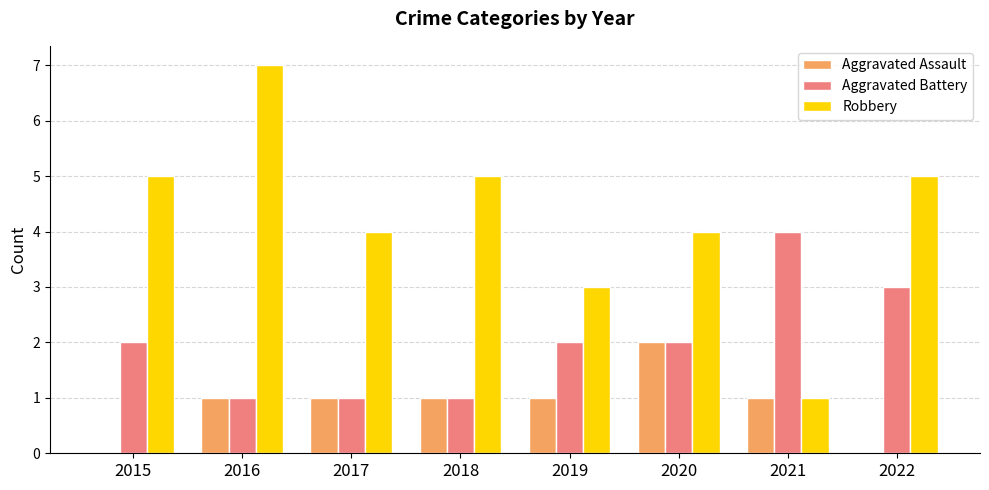

Between 2016 and 2018, which series saw the biggest shift?

Robbery